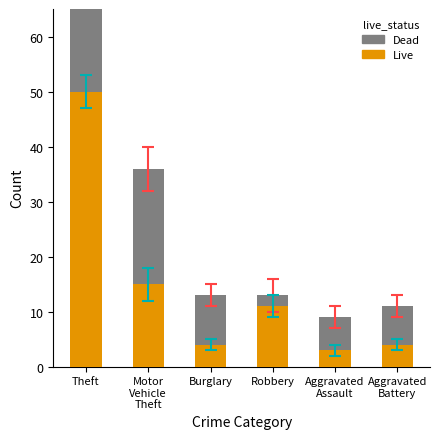

Which series has the largest range (max minus min)?

Live